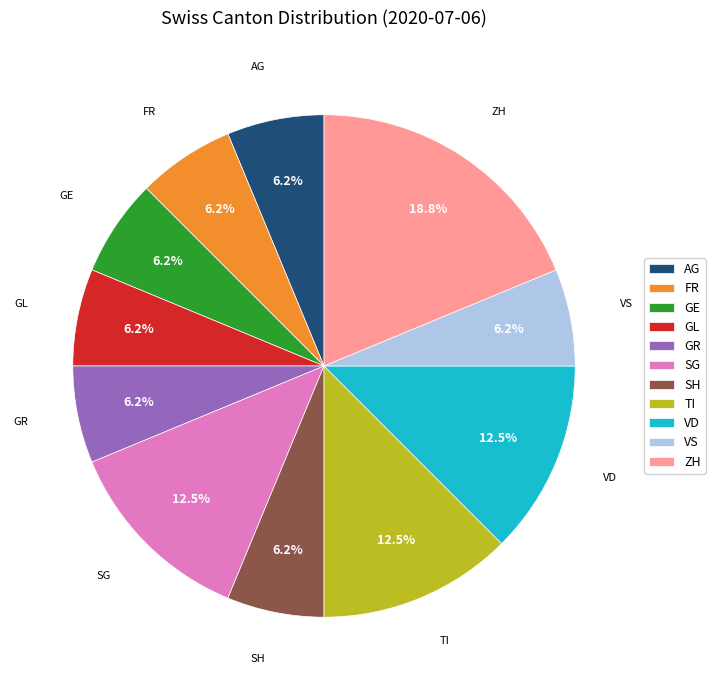

How many slices are in this pie chart?

11